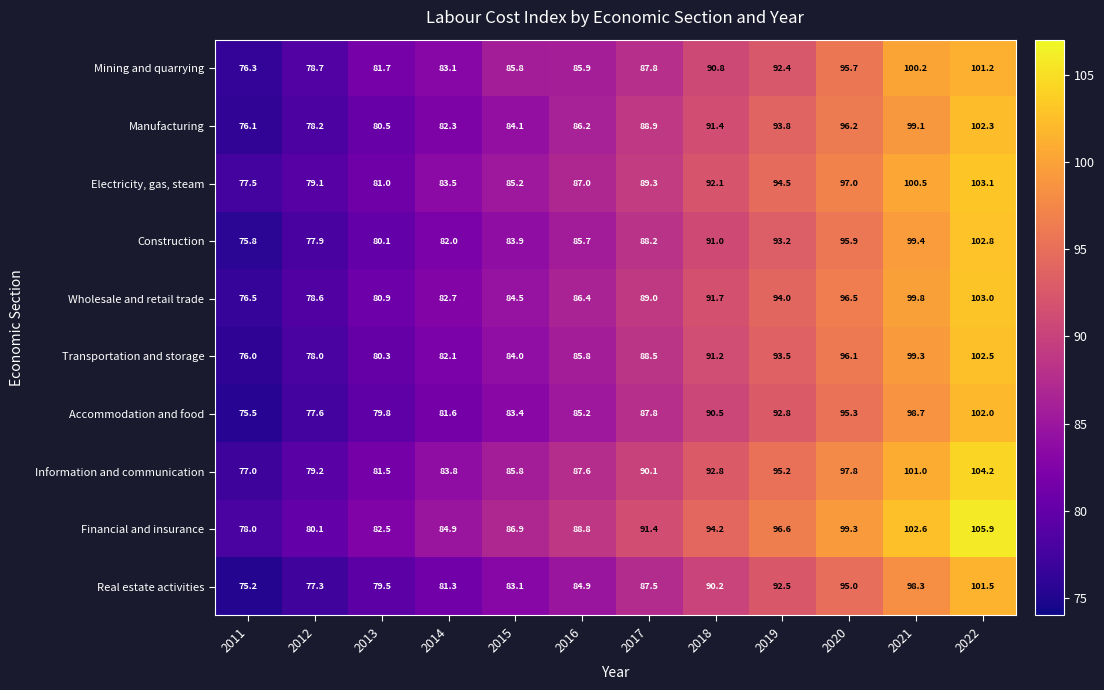

Which label corresponds to the largest value in the chart?

2022